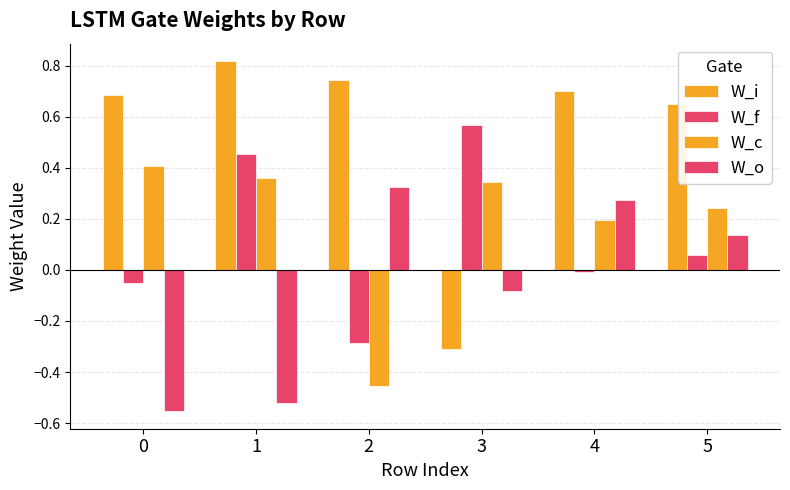

How many categories are shown in the chart?

6